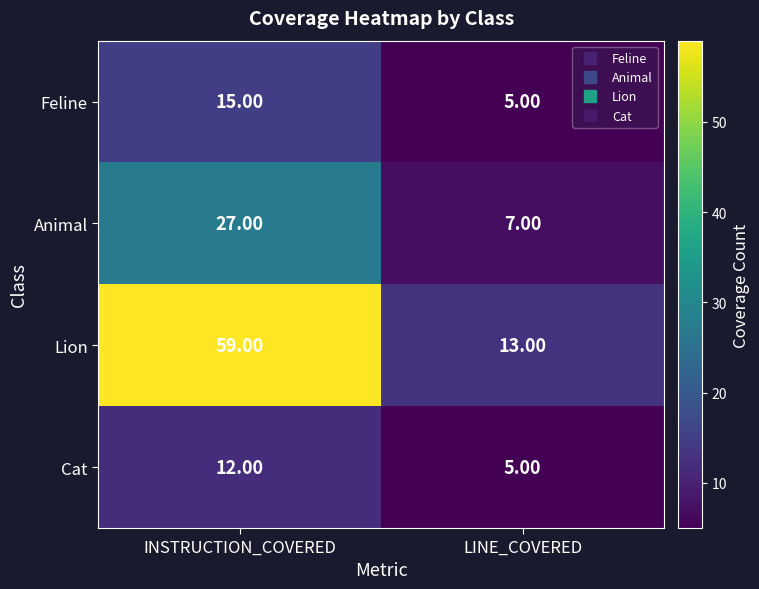

Which series has the largest range (max minus min)?

Lion